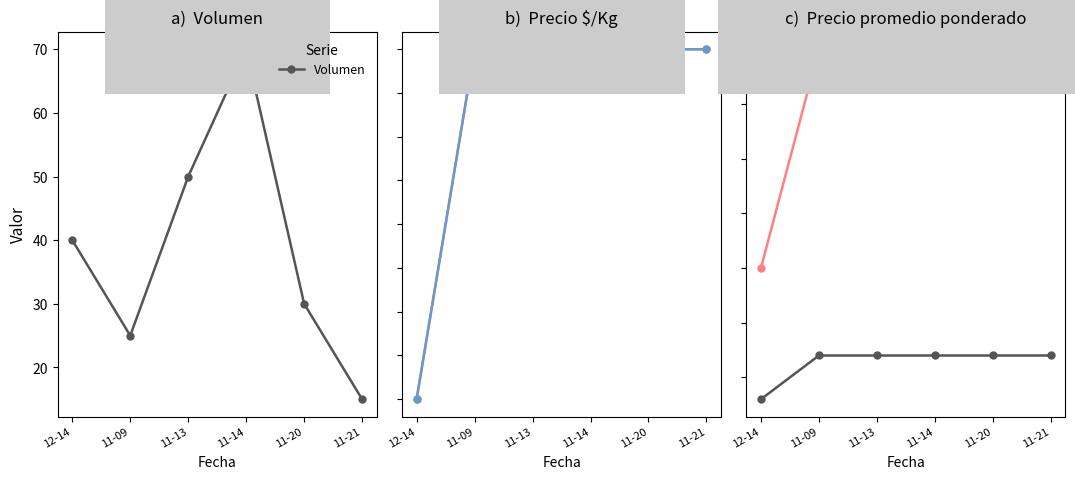

What is the value of the Precio $/Kg point at the 1st from the left?

3000